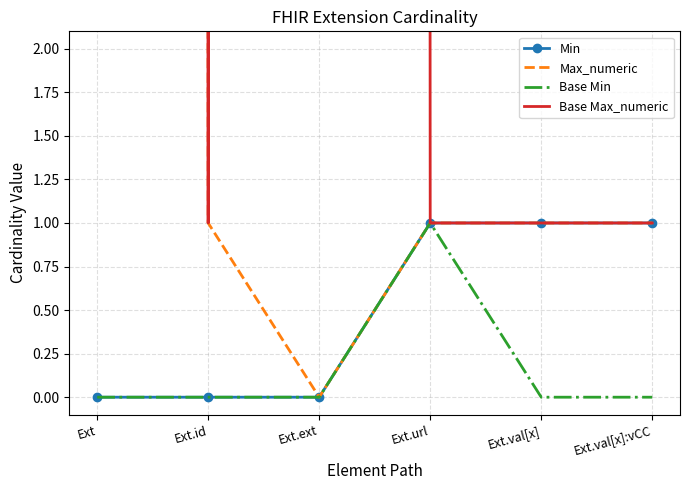

The value of Max_numeric at Ext.id is 1. True or false?

False